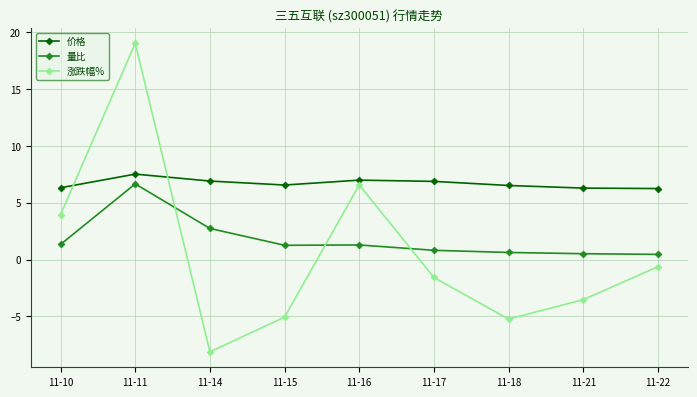

How many interior local peaks does the 涨跌幅% series have?

2